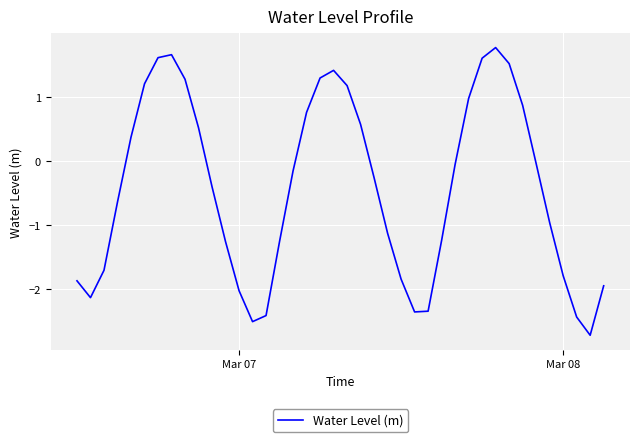

What is the difference between the maximum and second lowest values?

4.3